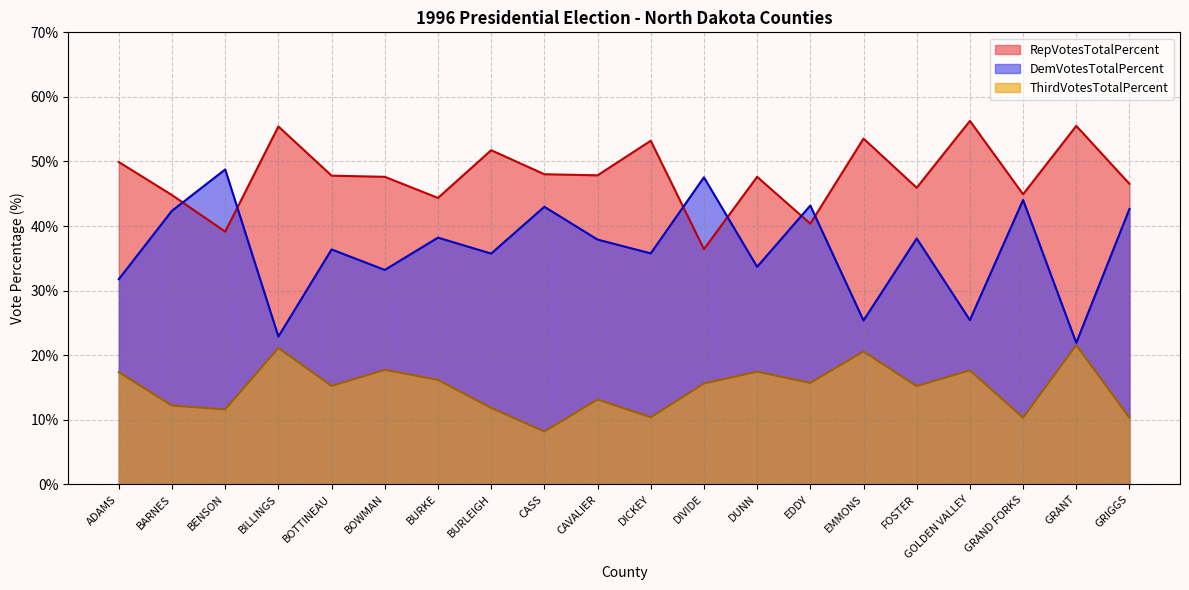

List the labels in order of RepVotesTotalPercent value, largest first.

GOLDEN VALLEY, GRANT, BILLINGS, EMMONS, DICKEY, BURLEIGH, ADAMS, CASS, CAVALIER, BOTTINEAU, BOWMAN, DUNN, GRIGGS, FOSTER, GRAND FORKS, BARNES, BURKE, EDDY, BENSON, DIVIDE